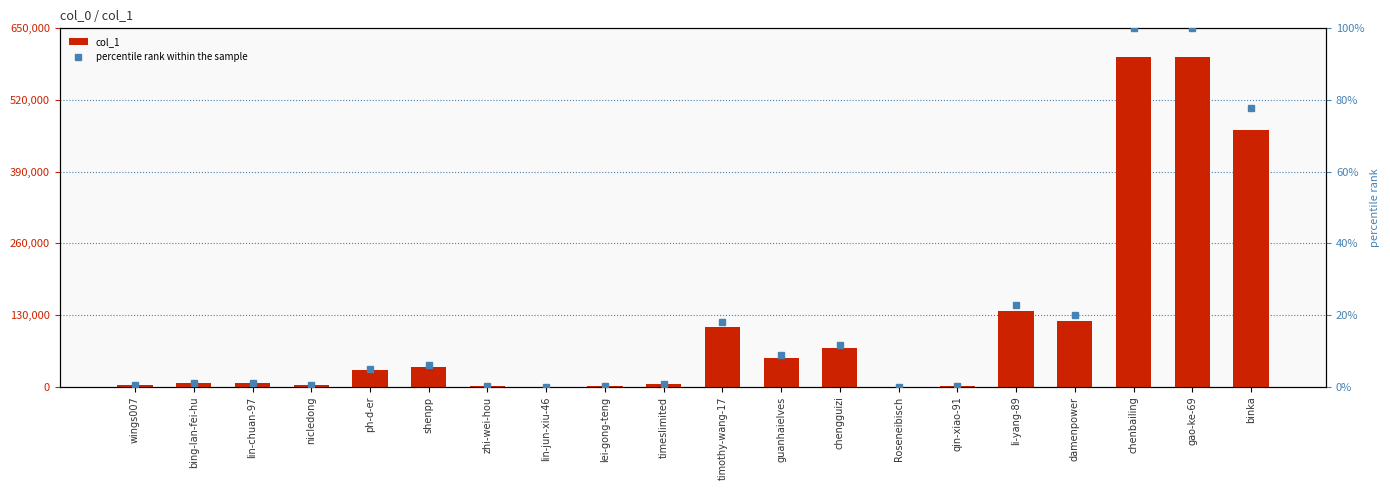

What is the difference between the maximum and minimum values in the col_1 series?

597441.0